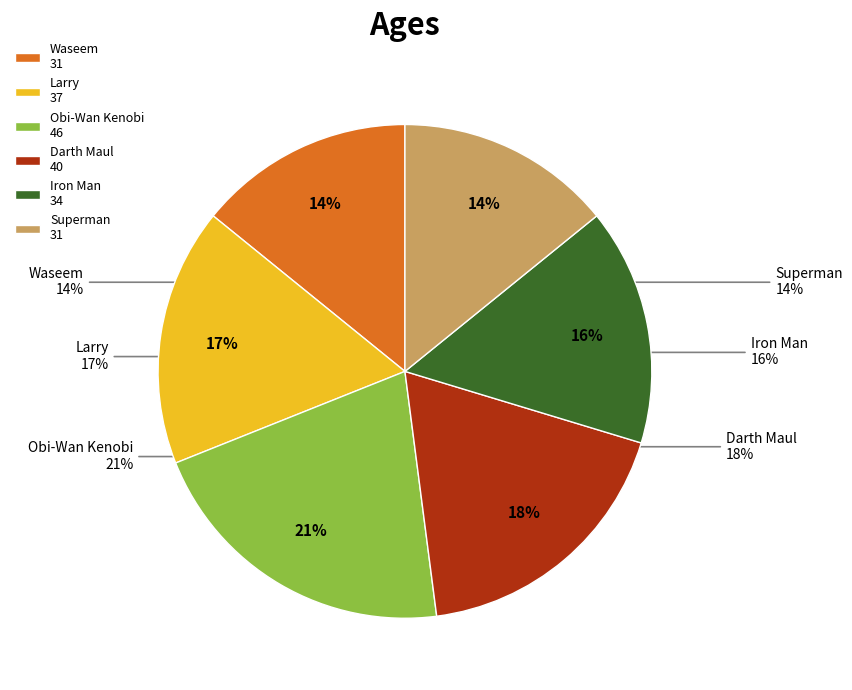

How many segments does this pie chart have?

6